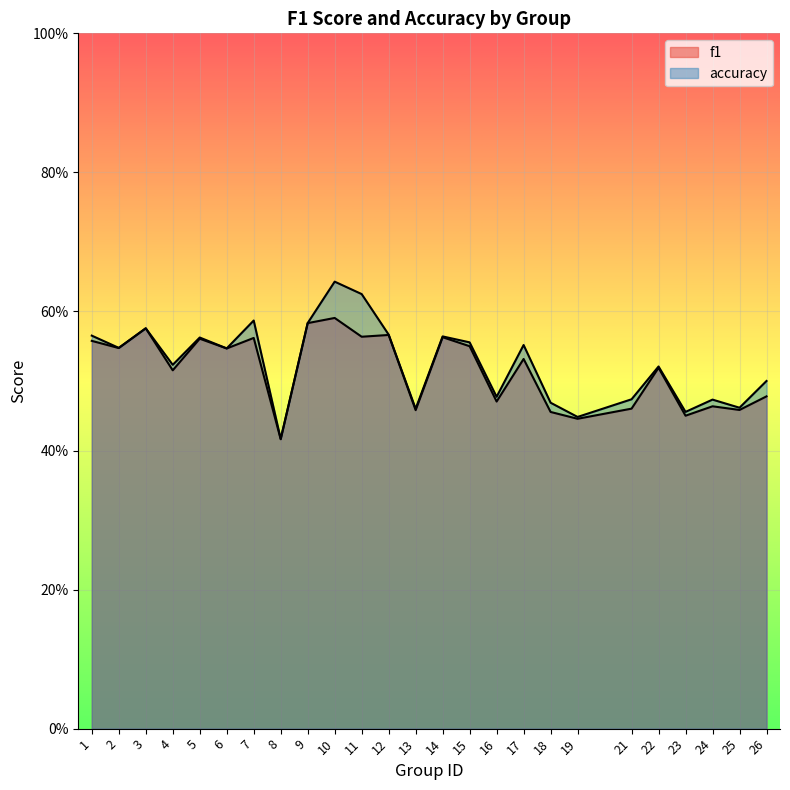

How many interior local valleys does the f1 series have?

10